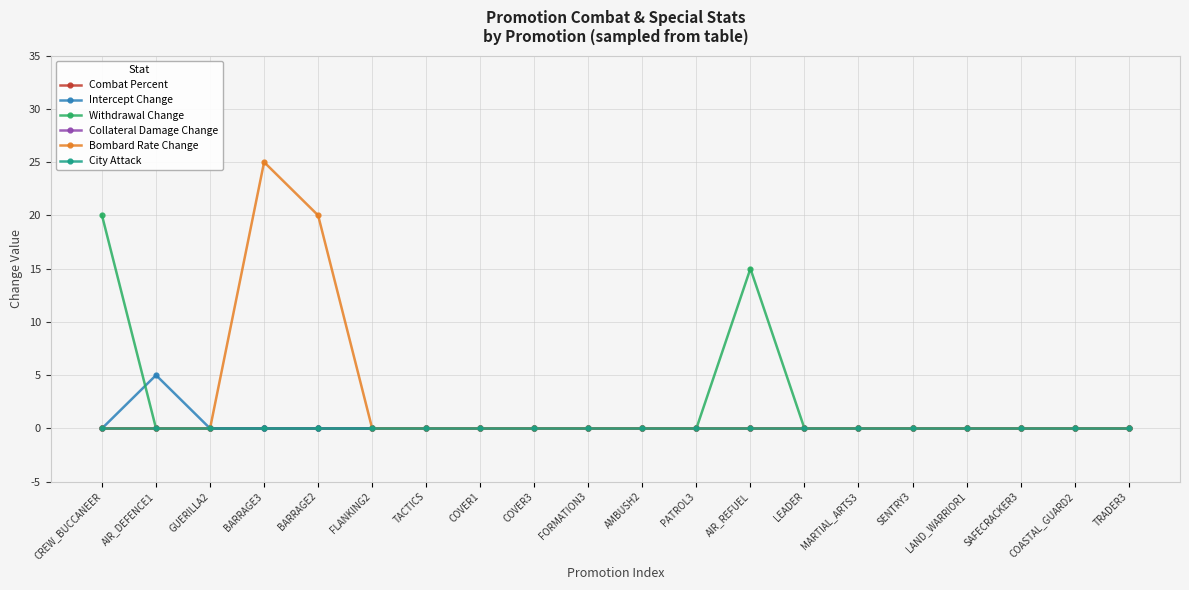

Does the chart have visible grid lines?

Yes